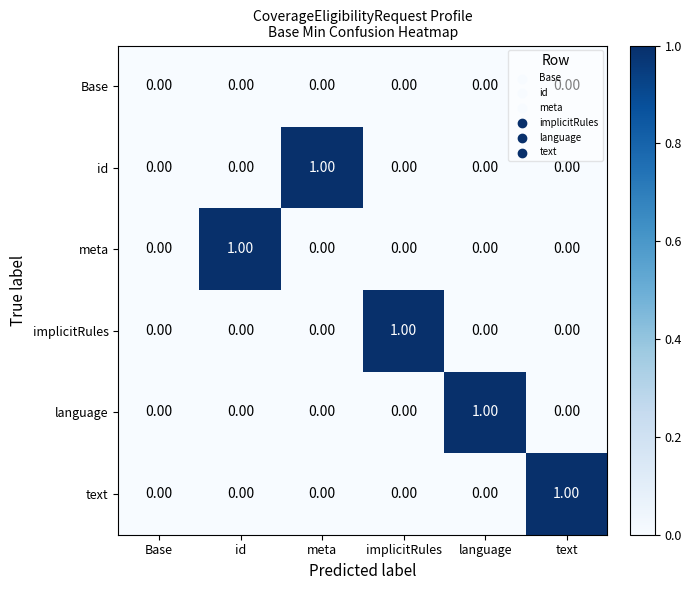

Which series changed the most between Base and id?

meta